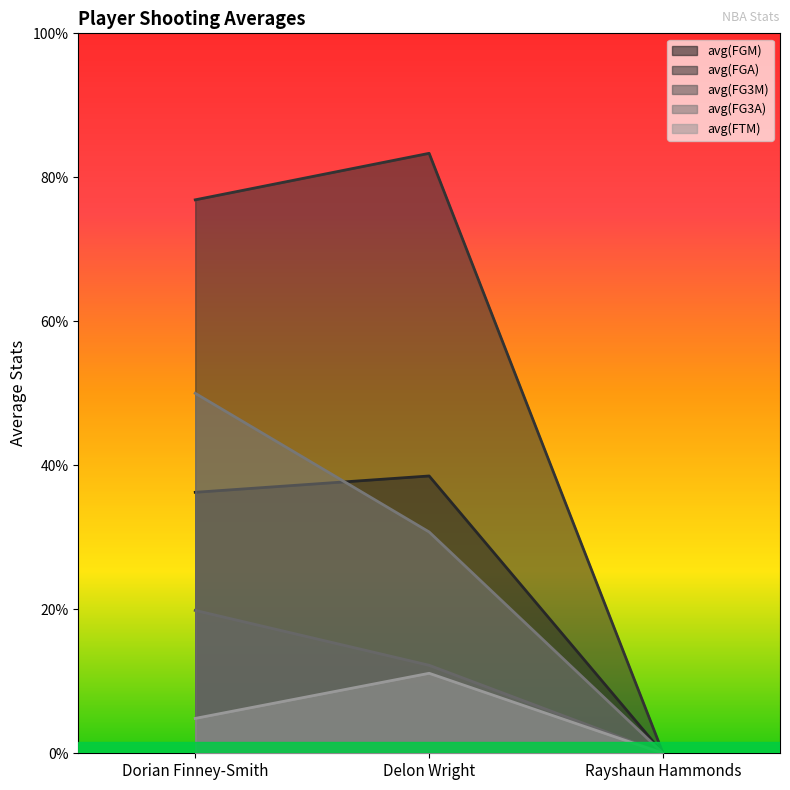

Where does the avg(FGA) series first go above 7?

Dorian Finney-Smith